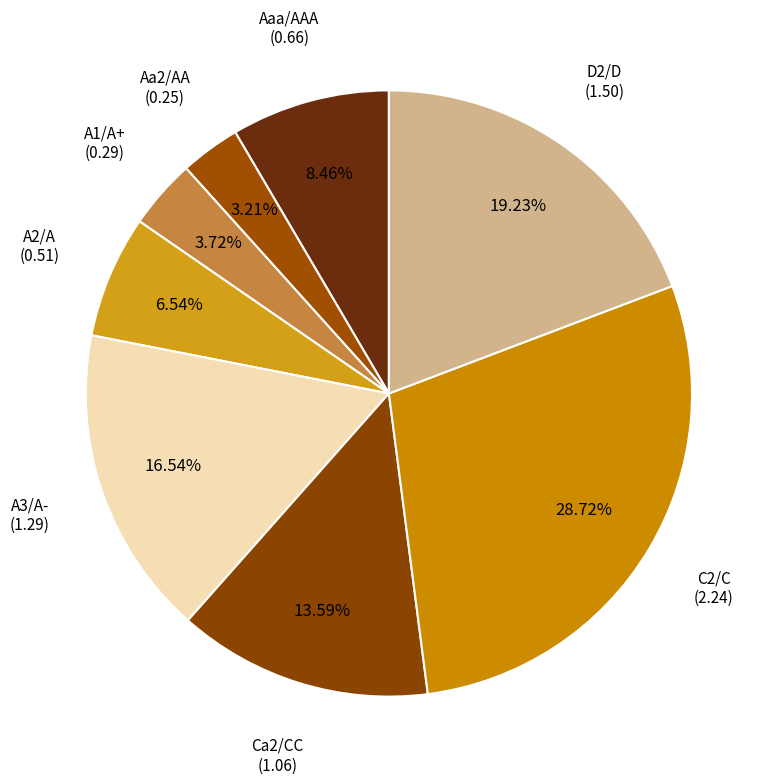

How many segments does this pie chart have?

8